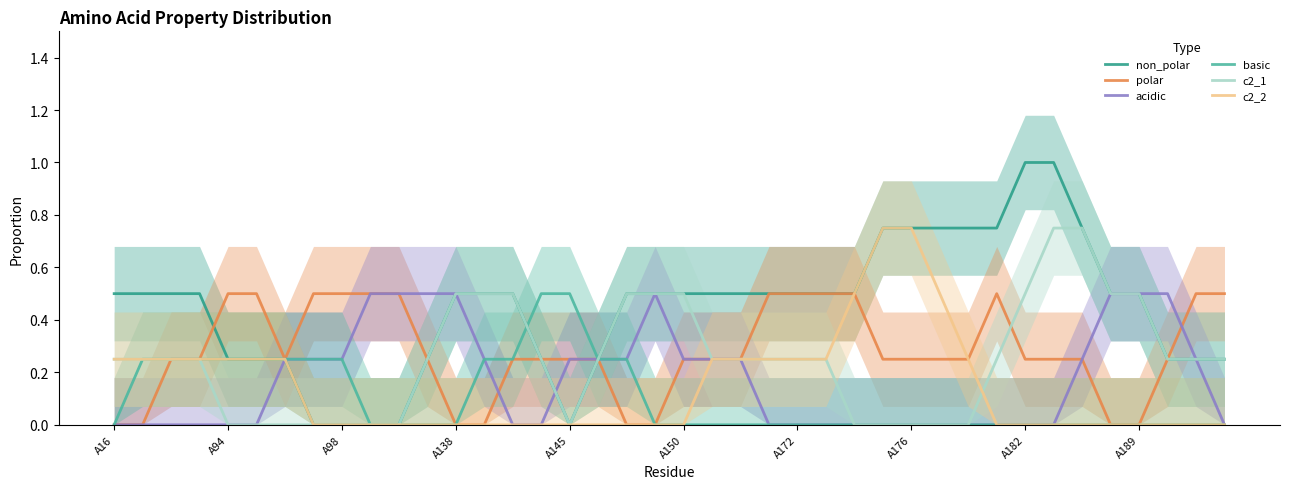

Rank the series by their maximum value, from highest to lowest.

non_polar, c2_1, c2_2, polar, acidic, basic